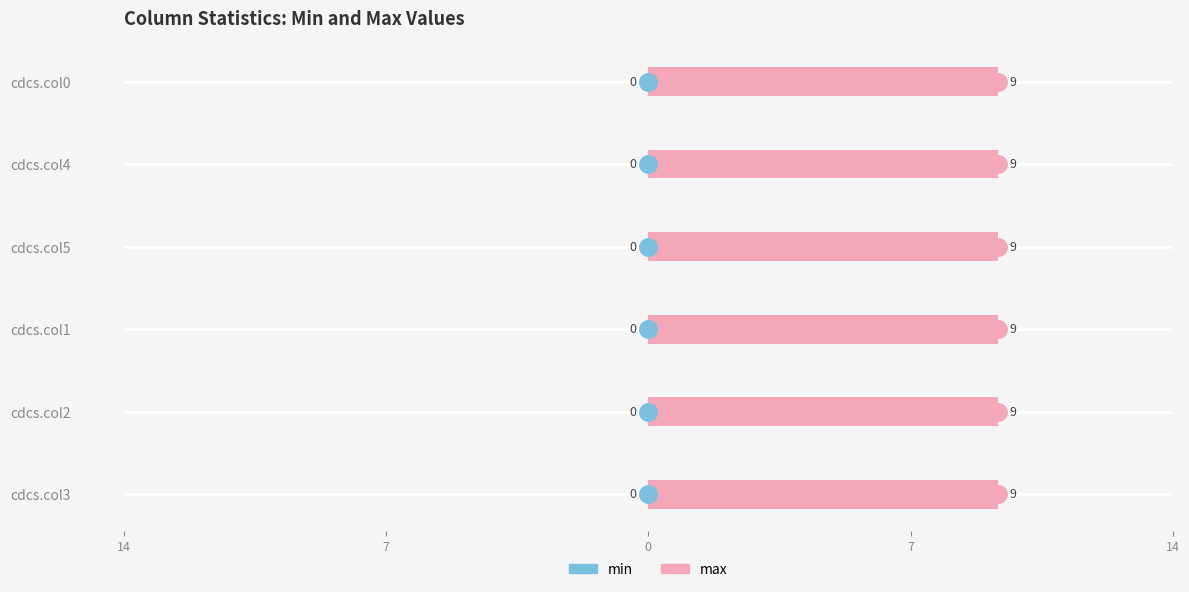

True or false: max has a value of 9 at cdcs.col4.

True